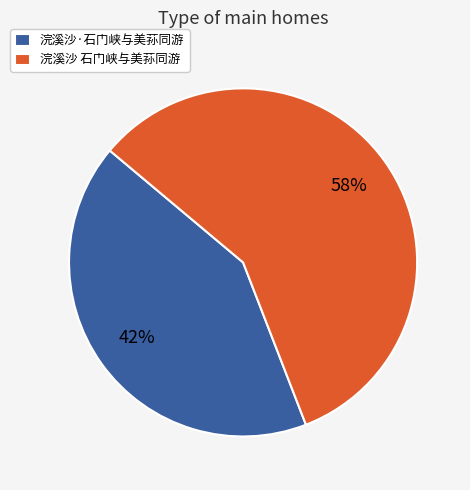

Is there any slice that represents more than half of the pie?

Yes